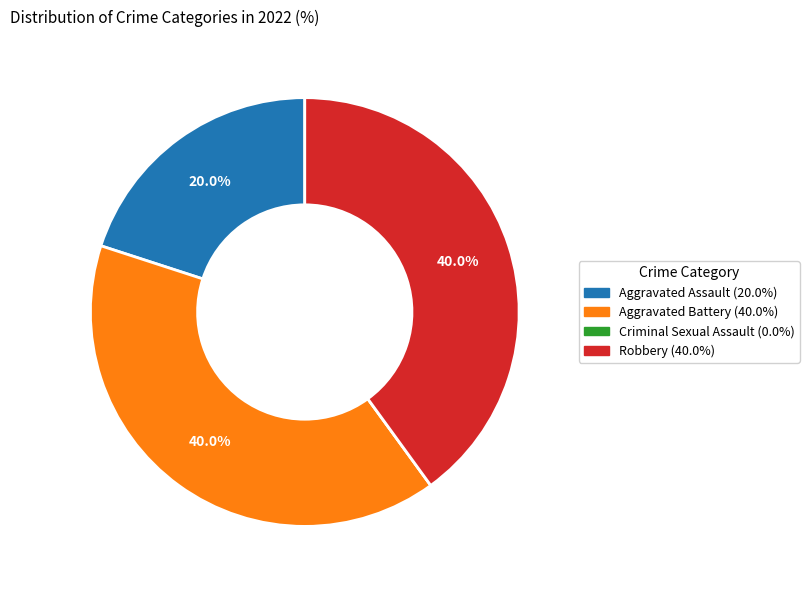

Does any single category account for the majority?

No